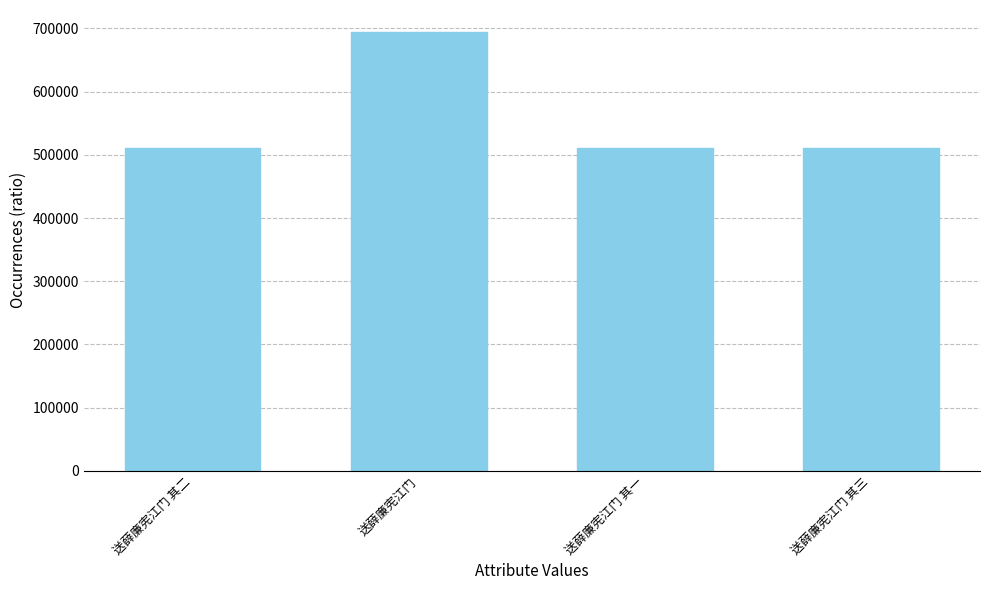

Which has a higher value, 送薛廉宪江门 or 送薛廉宪江门 其一?

送薛廉宪江门